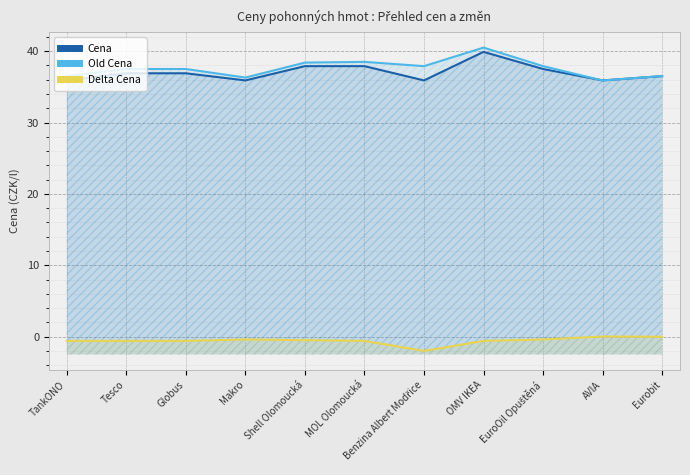

Reading left to right, what are all the values shown in this chart?

Cena: 35.9	36.9	36.9	35.9	37.9	37.9	35.9	39.9	37.5	35.9	36.5
Old Cena: 36.5	37.5	37.5	36.3	38.4	38.5	37.9	40.5	37.9	35.9	36.5
Delta Cena: -0.6	-0.6	-0.6	-0.4	-0.5	-0.6	-2.0	-0.6	-0.4	0.0	-0.0